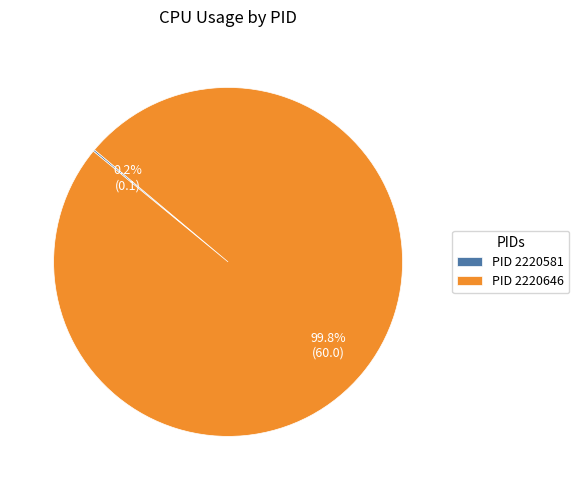

Which category has the biggest portion of the pie?

PID 2220646